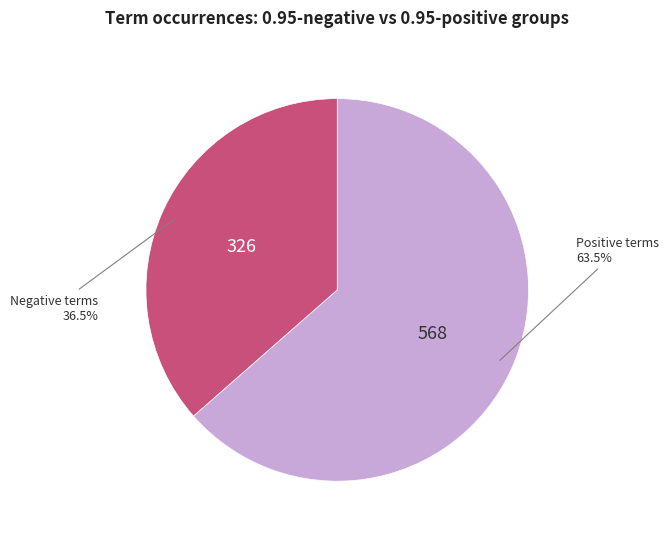

Combined, what portion of the pie is Positive terms and Negative terms?

100.0%